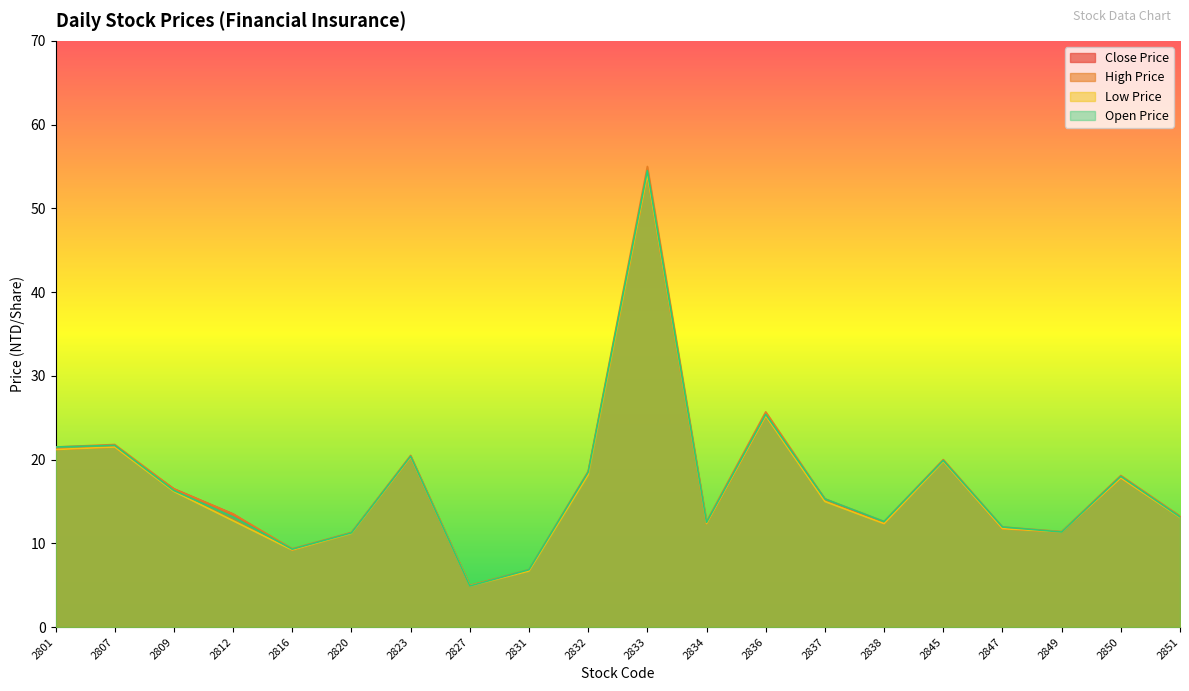

List the series in order of their overall mean, lowest first.

Low Price, Close Price, Open Price, High Price